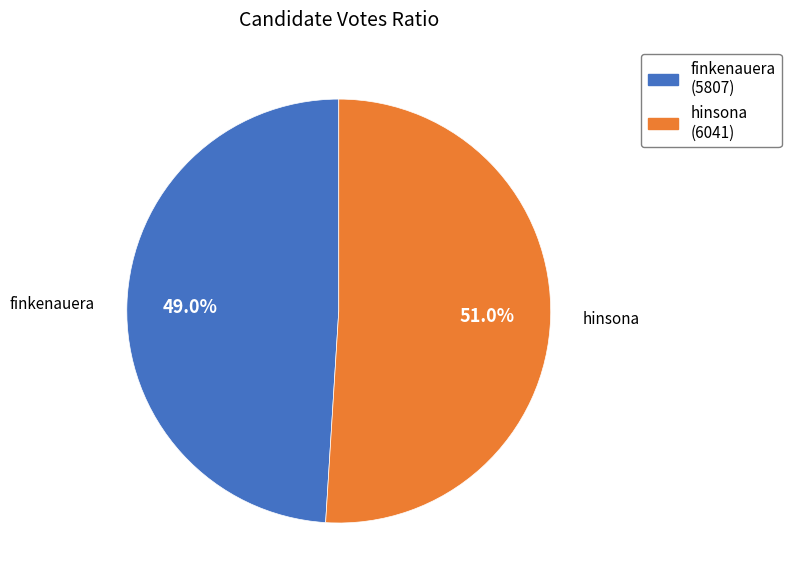

To the nearest percent, what is the average slice percentage?

50%